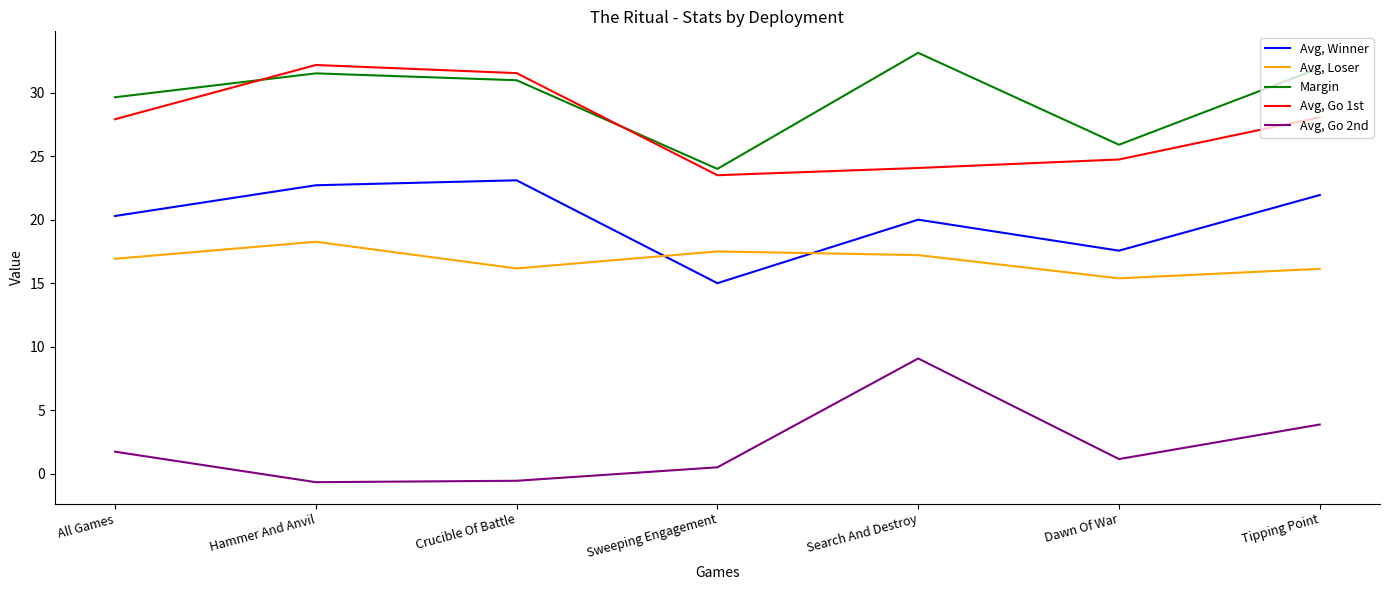

Which category has the highest value across all series?

Search And Destroy